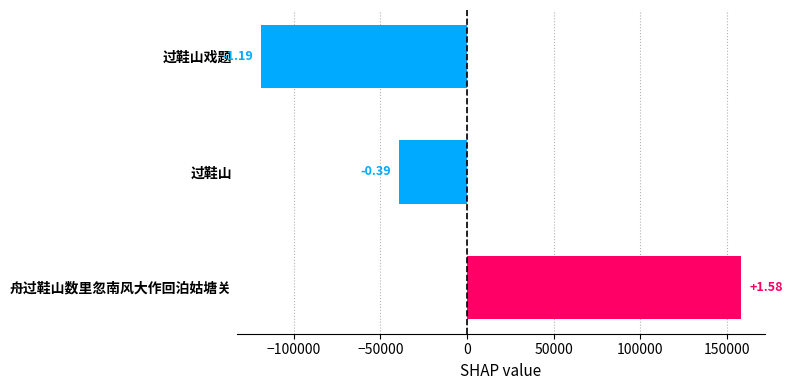

Are the bars horizontal?

Yes